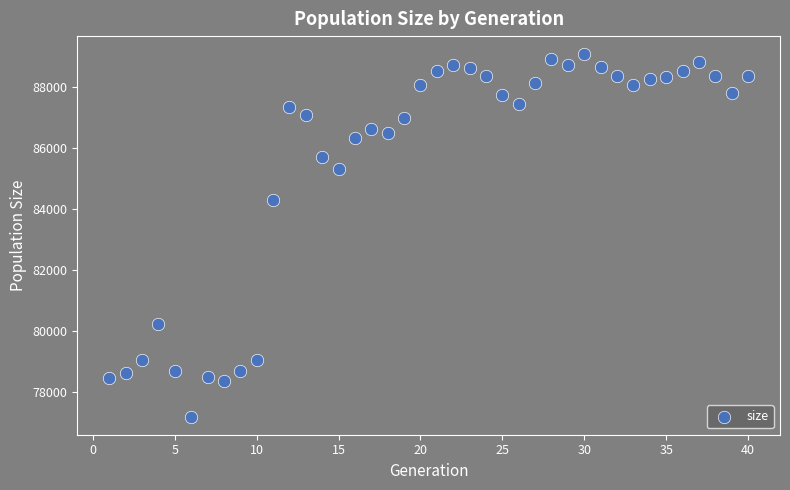

What is the range of X values (max minus min)?

39